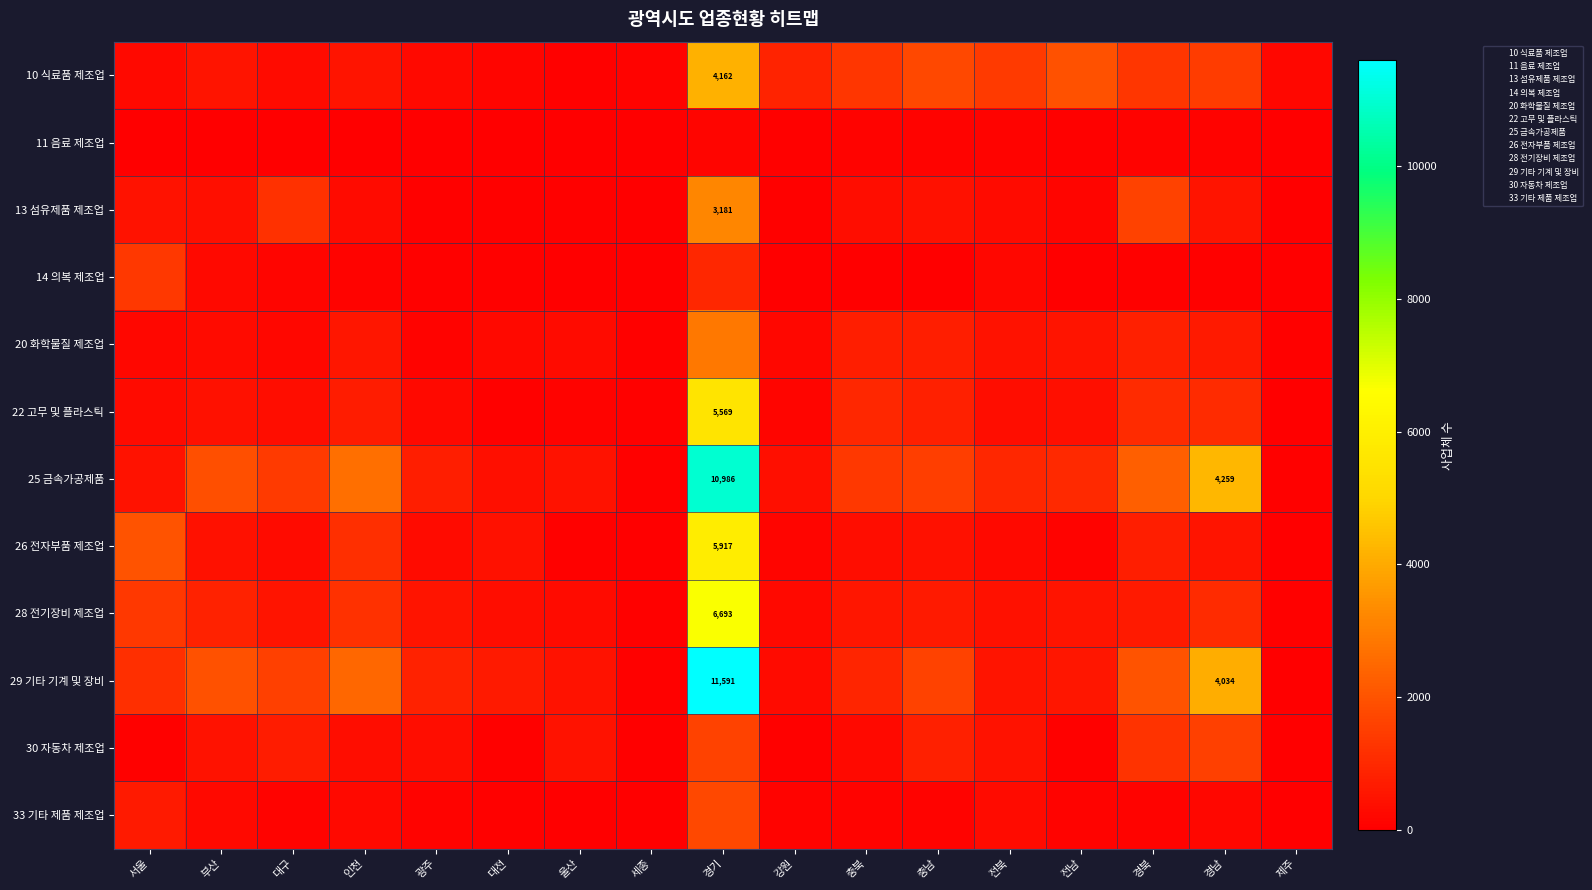

Which category has the lowest value in the 11 음료 제조업 series?

세종